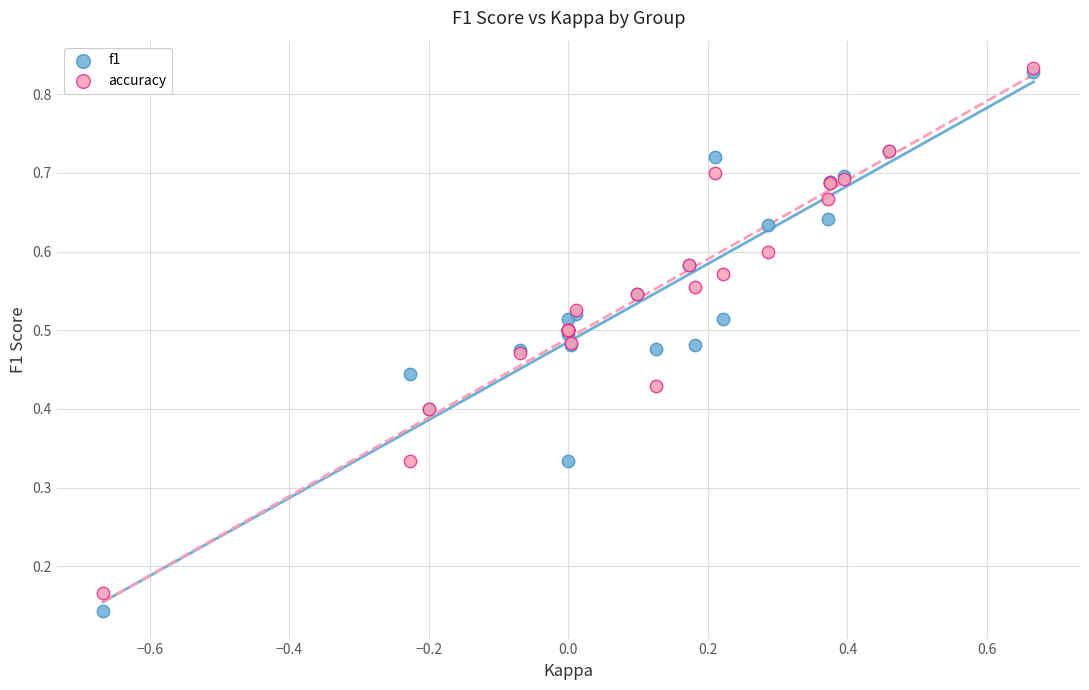

What are all the series names shown in the legend?

f1, accuracy